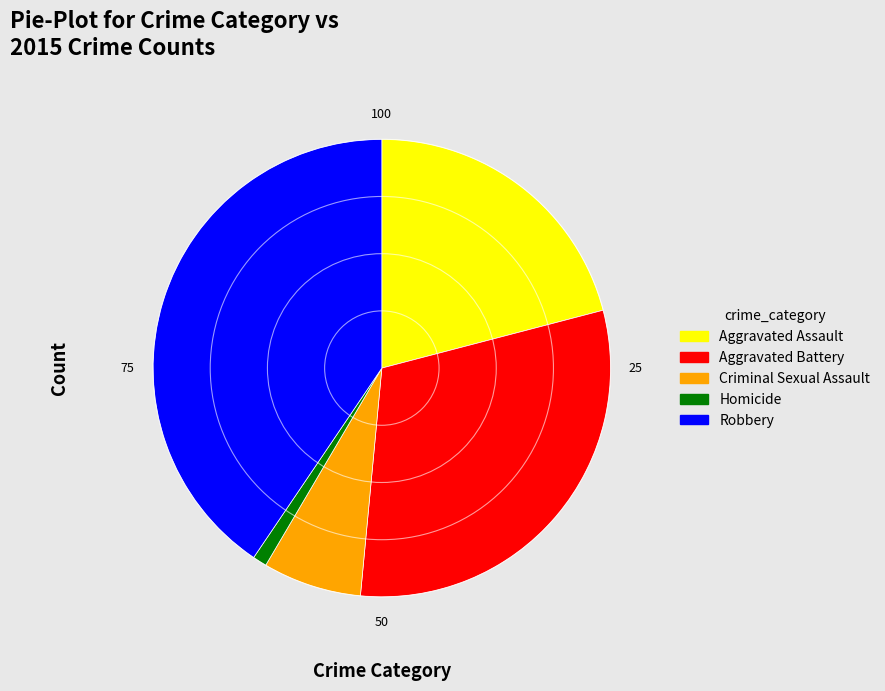

Which slice is the largest?

Robbery